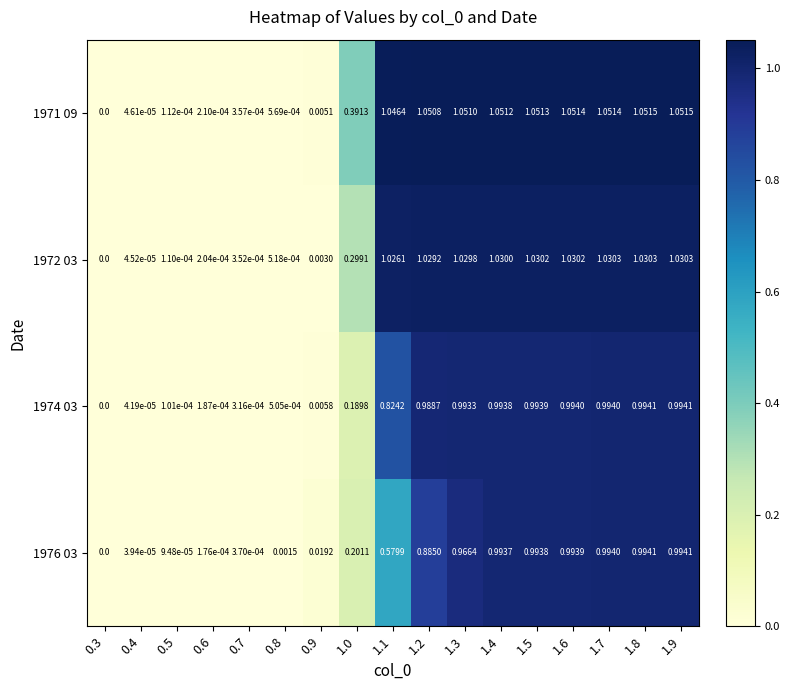

How many values in the 1971 09 series exceed 1?

9